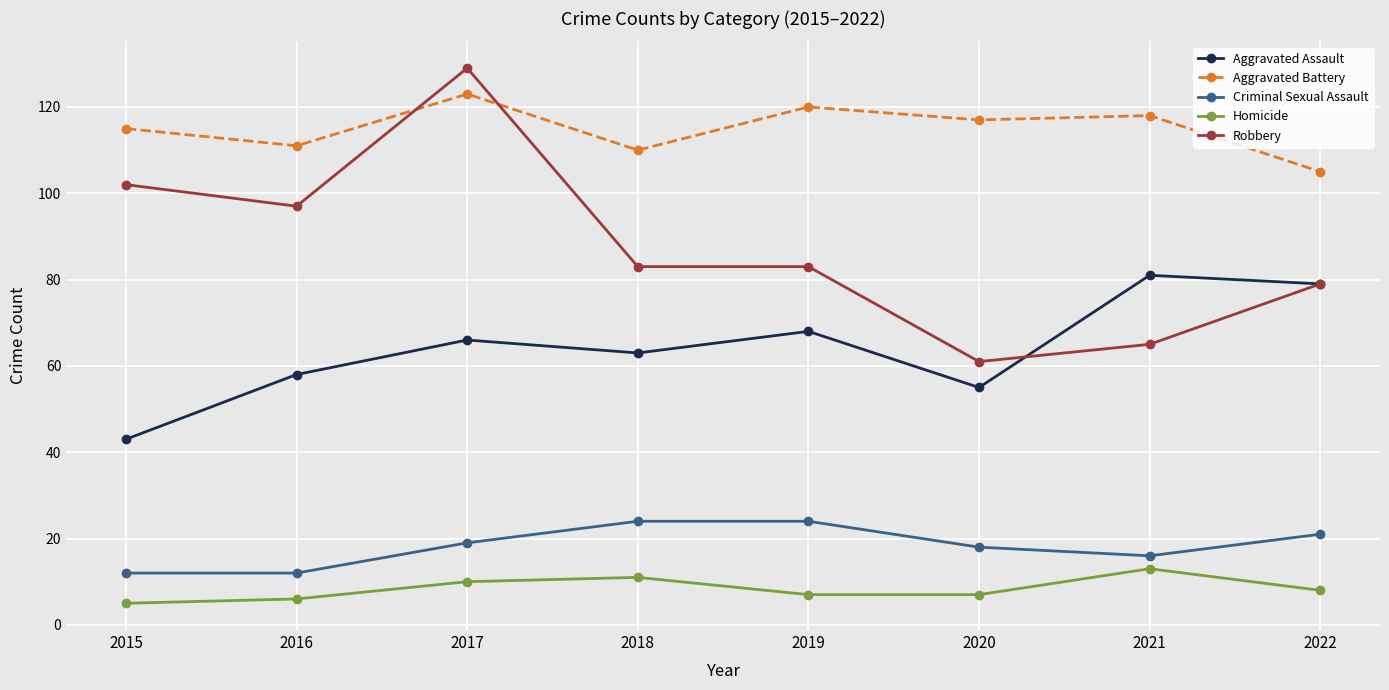

What is the value of the Criminal Sexual Assault point at the 4th from the left?

24